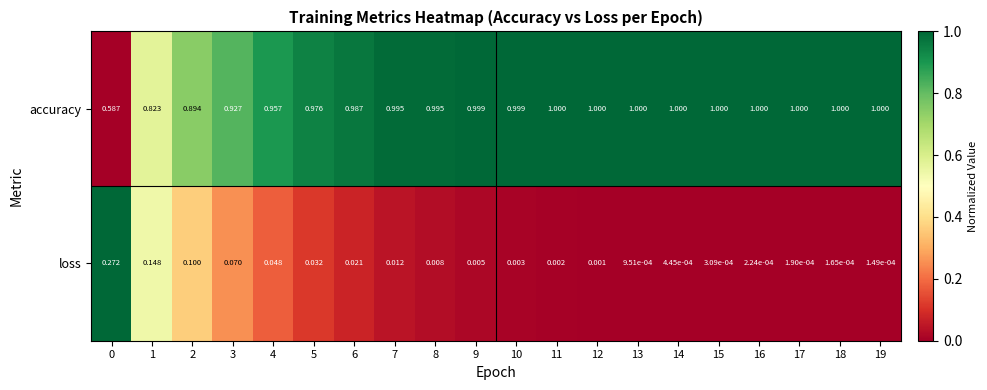

At 0, list the series in order from smallest to largest.

loss, accuracy